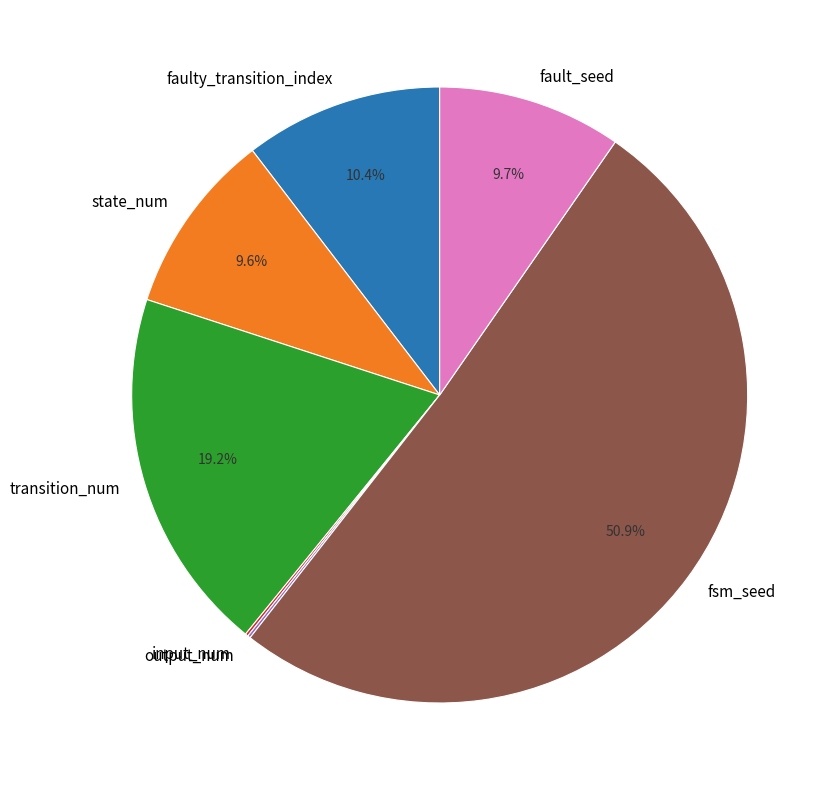

Which category accounts for the majority?

fsm_seed